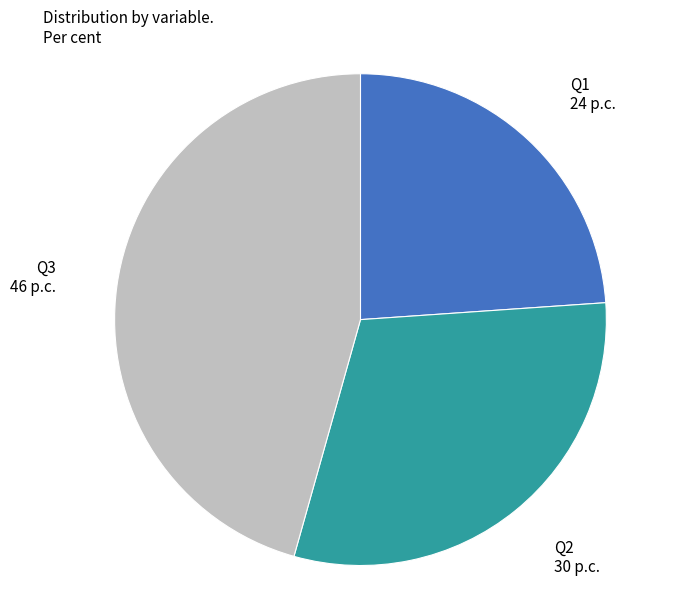

How many slices are in this pie chart?

3